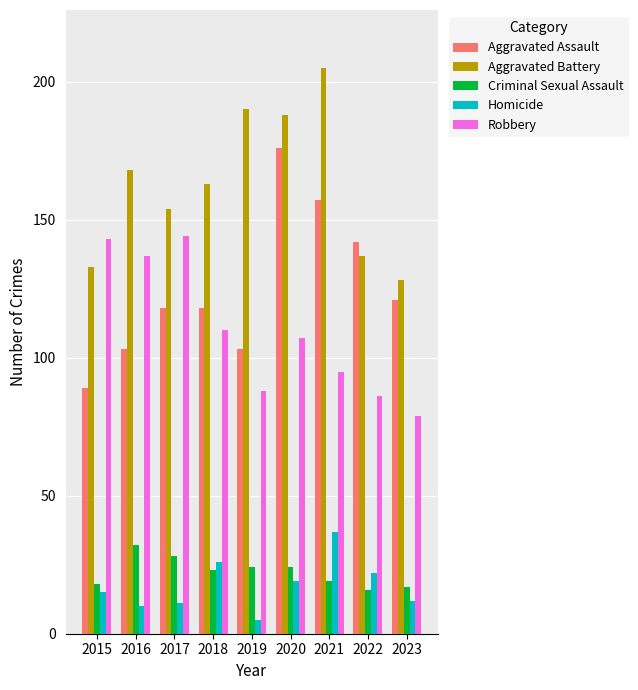

At 2019, list the series in order from largest to smallest.

Aggravated Battery, Aggravated Assault, Robbery, Criminal Sexual Assault, Homicide